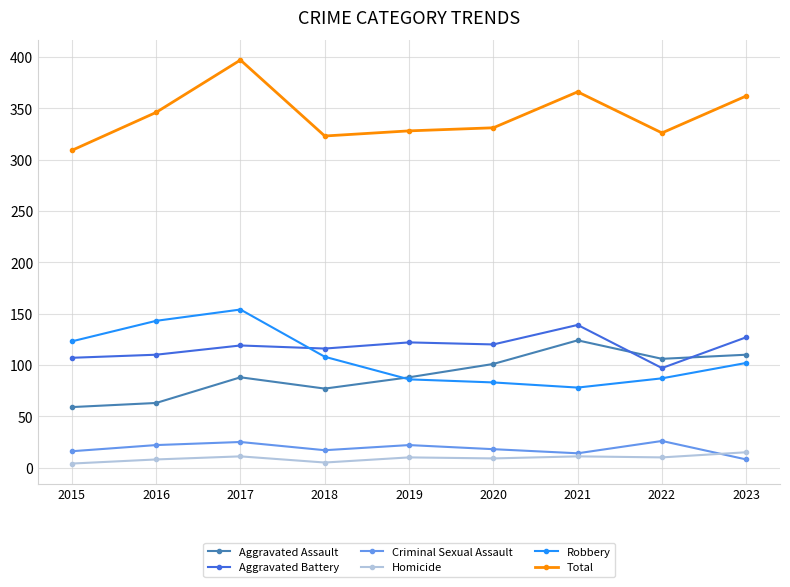

Which series has the largest range (max minus min)?

Total